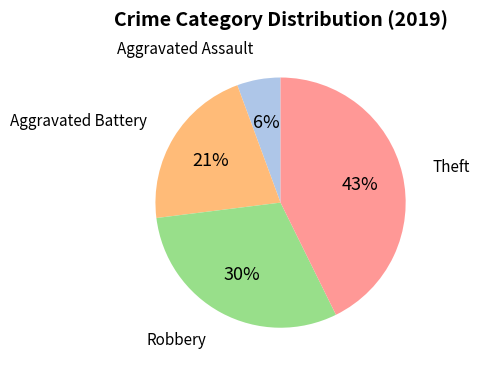

To the nearest percent, what is the average slice percentage?

25%